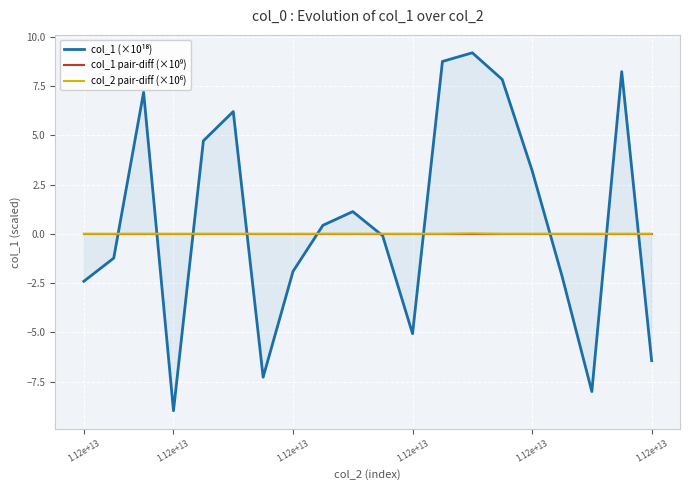

The value of col_2 pair-diff (×10⁶) at 13 is 0.0. True or false?

False